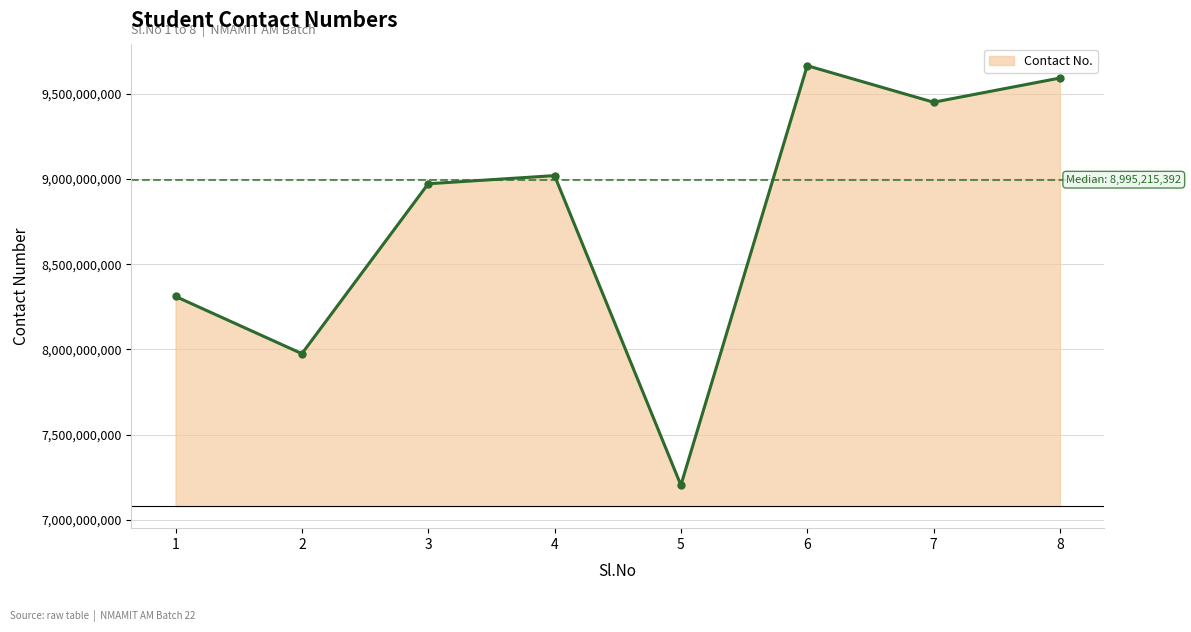

Count the number of categories in the chart.

8